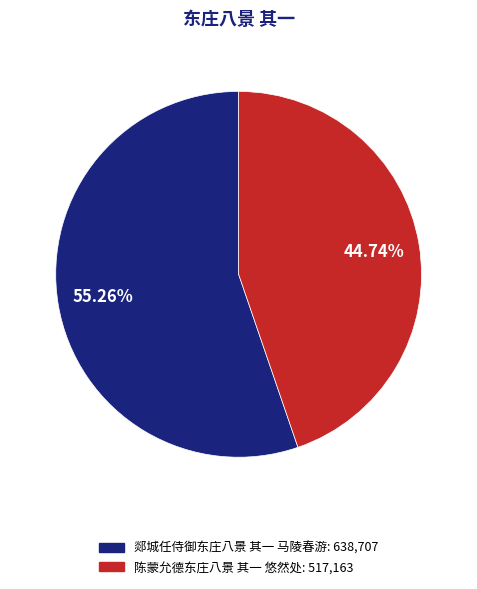

To the nearest percent, what is the average slice percentage?

50%